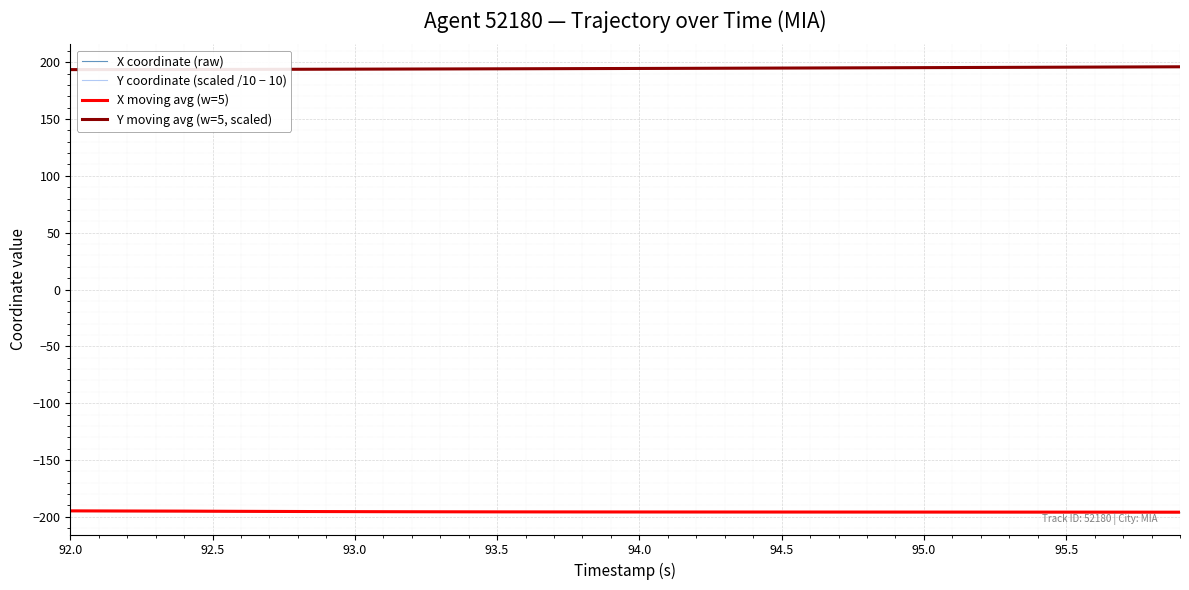

What is the highest value of the Y coordinate (scaled /10 − 10) series?

196.1